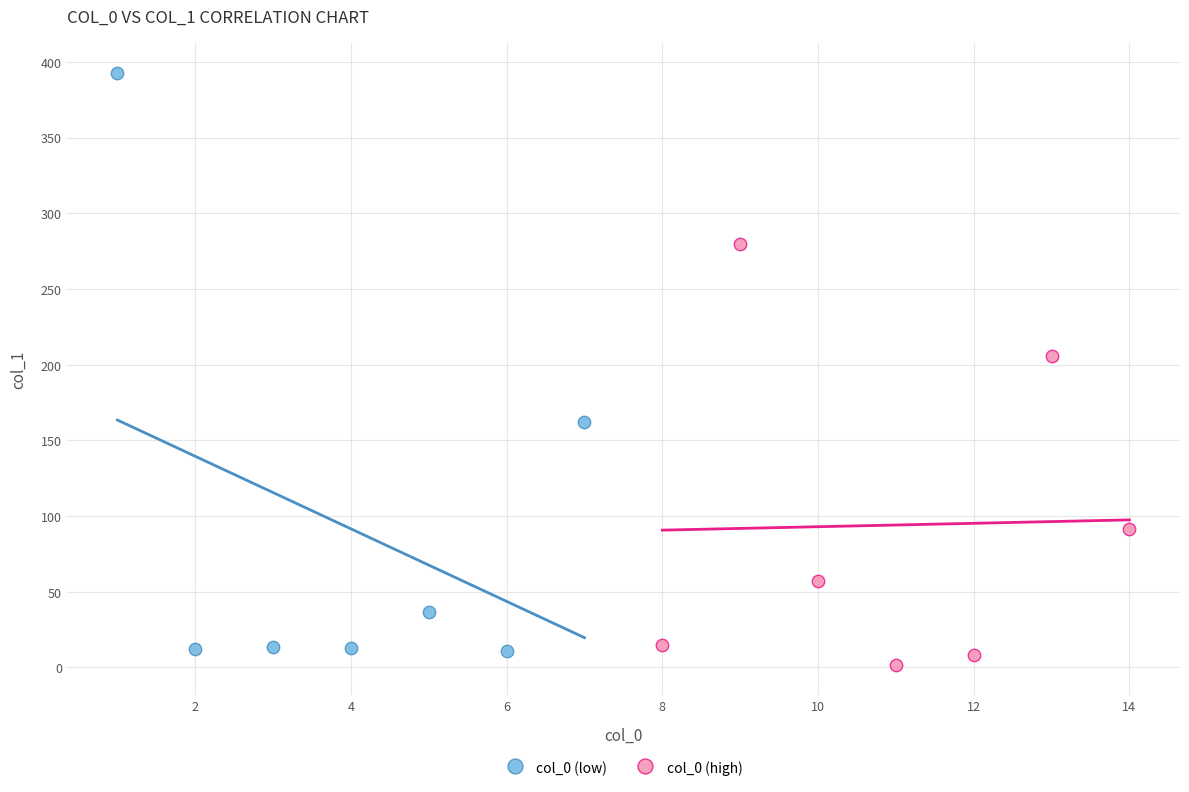

Which series has the largest Y range (max minus min)?

col_0 (low)